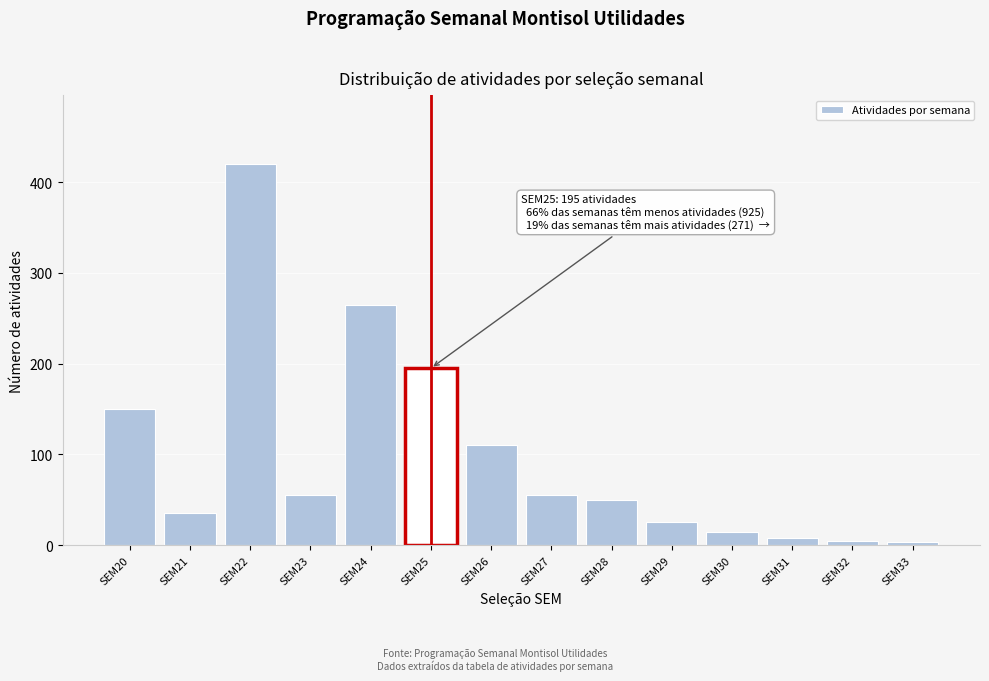

Reading left to right, transcribe all the data shown in this chart.

SEM20=150	SEM21=35	SEM22=420	SEM23=55	SEM24=265	SEM25=195	SEM26=110	SEM27=55	SEM28=50	SEM29=25	SEM30=15	SEM31=8	SEM32=5	SEM33=3